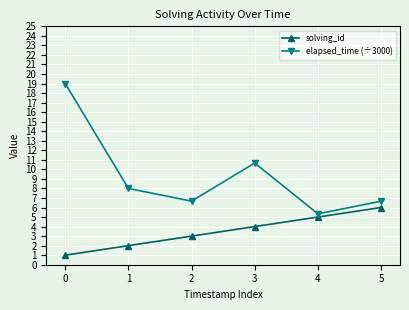

True or false: elapsed_time (÷3000) and solving_id cross at least once.

False